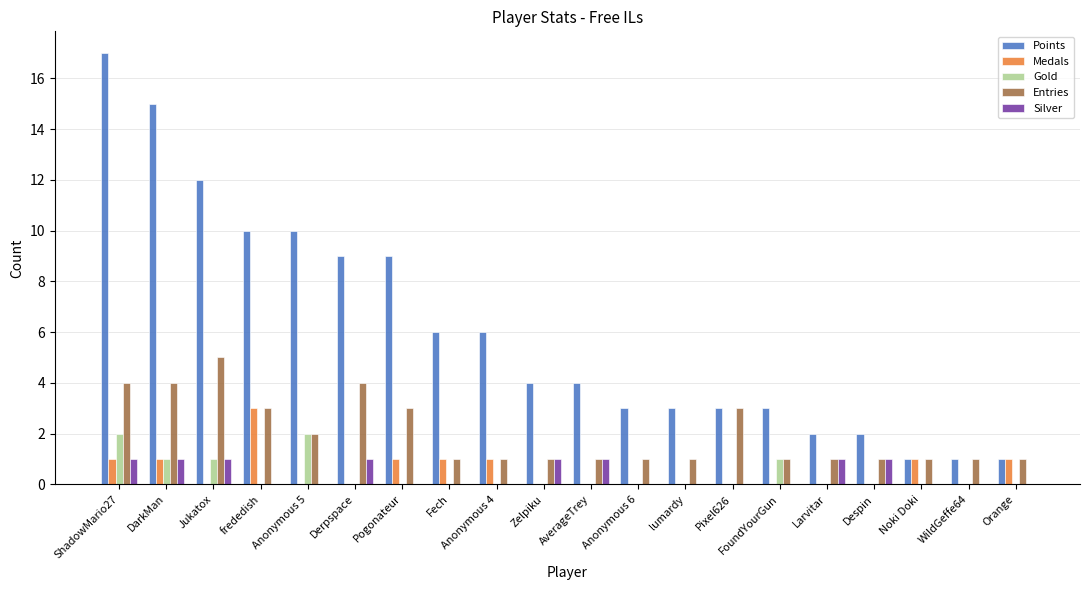

What is the greatest value displayed?

17